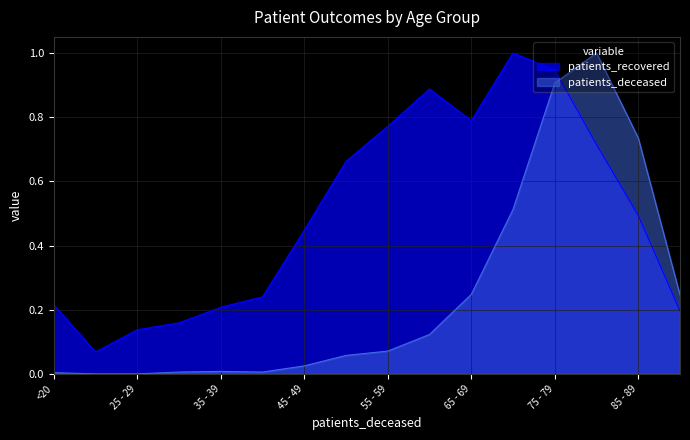

Reading left to right, what are all the values shown in this chart?

patients_deceased: 0.0	0.0	0.0	0.0	0.0	0.0	0.0	0.1	0.1	0.1	0.2	0.5	0.9	1.0	0.7	0.2
patients_recovered: 0.2	0.1	0.1	0.2	0.2	0.2	0.4	0.7	0.8	0.9	0.8	1.0	0.9	0.7	0.5	0.2